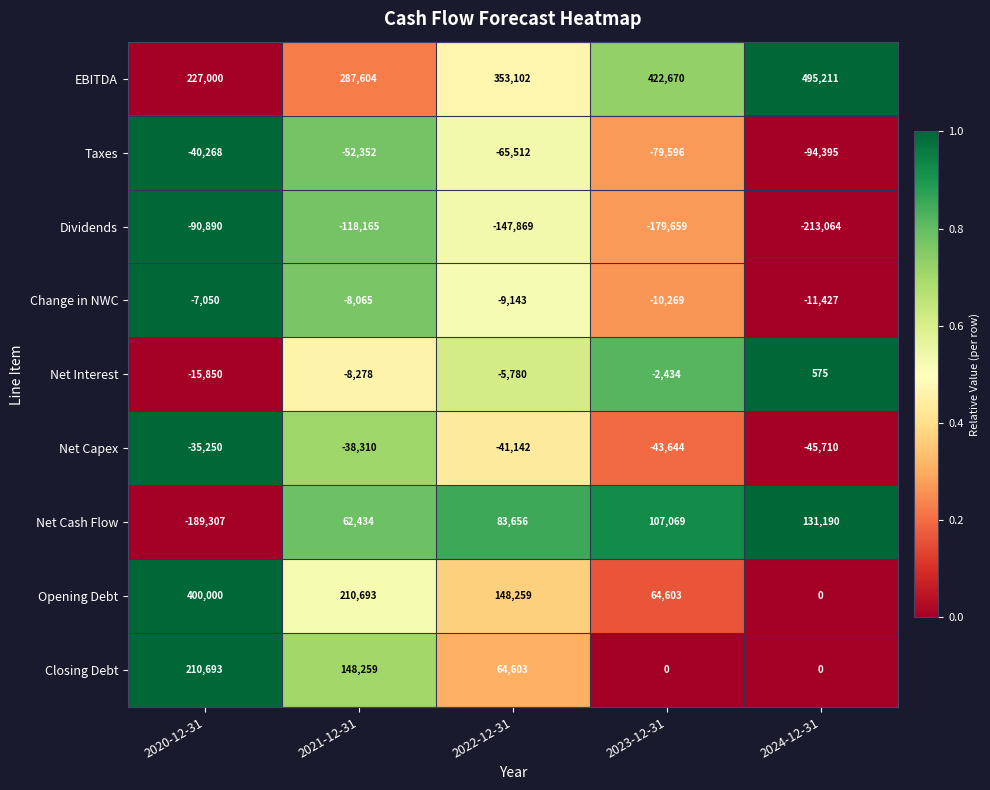

The Net Capex series shows -24671 at 2020-12-31. True or false?

False